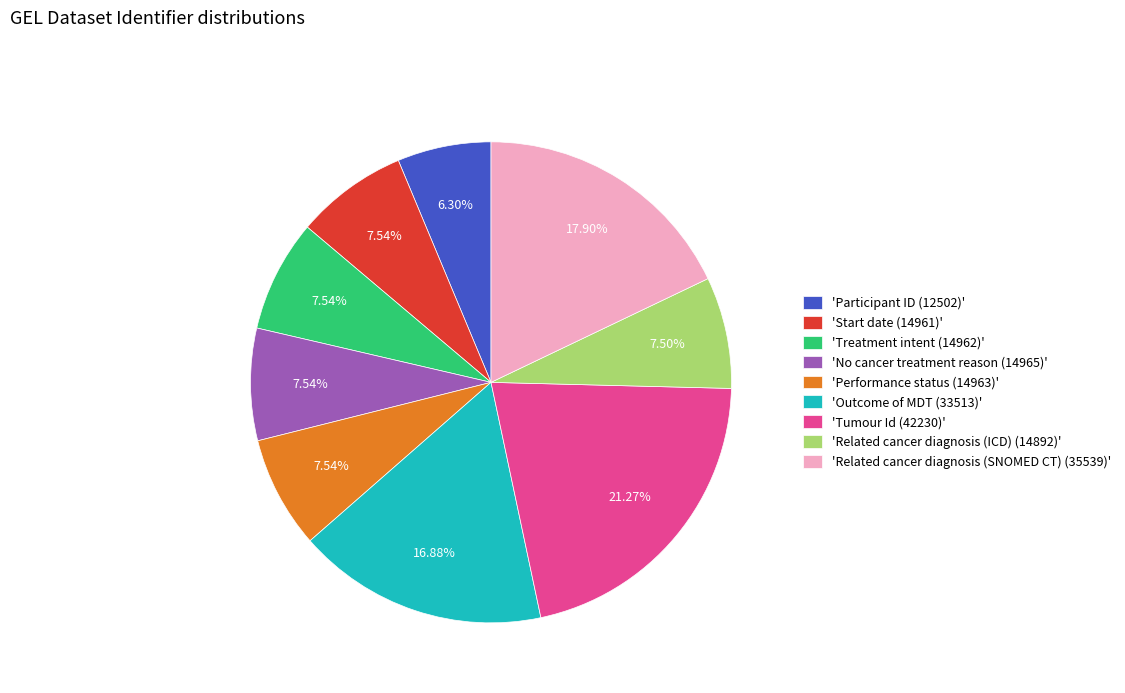

Between 'Tumour Id (42230)' and 'Participant ID (12502)', which is larger?

'Tumour Id (42230)'